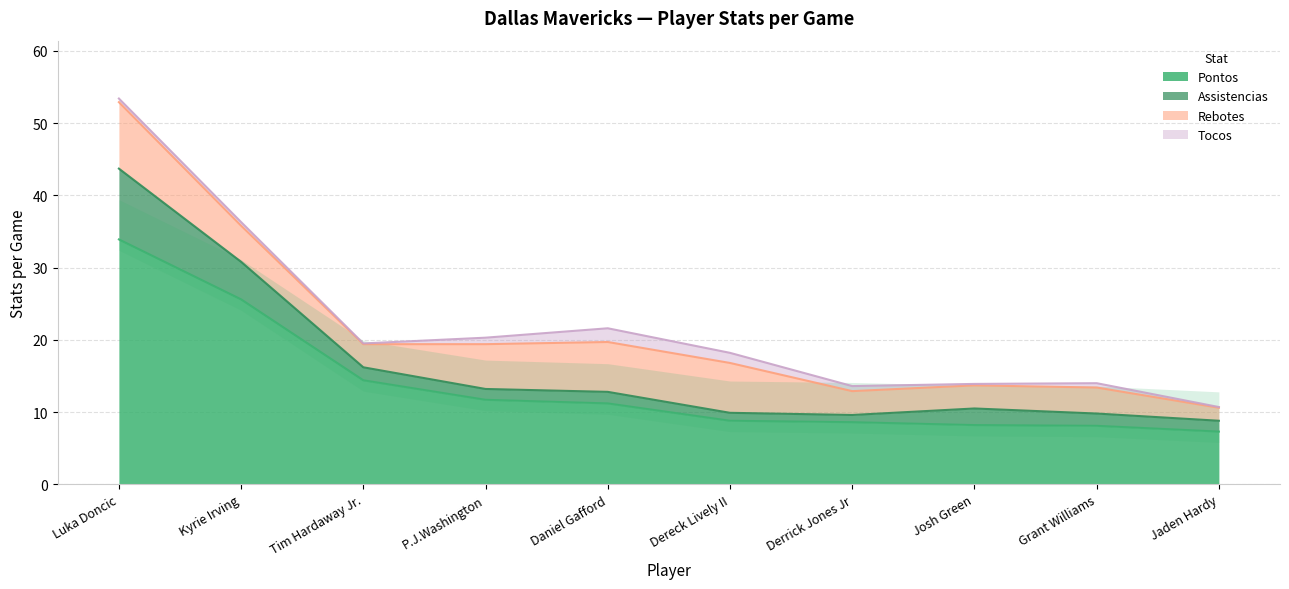

True or false: Pontos has more than 1 interior local peaks.

False